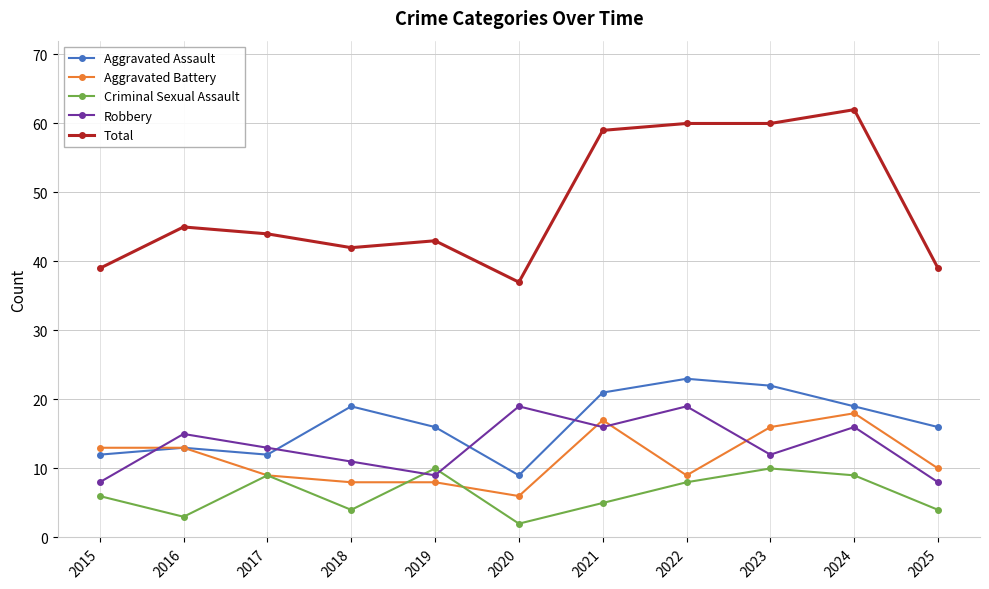

What is the average value of the Aggravated Assault series?

17